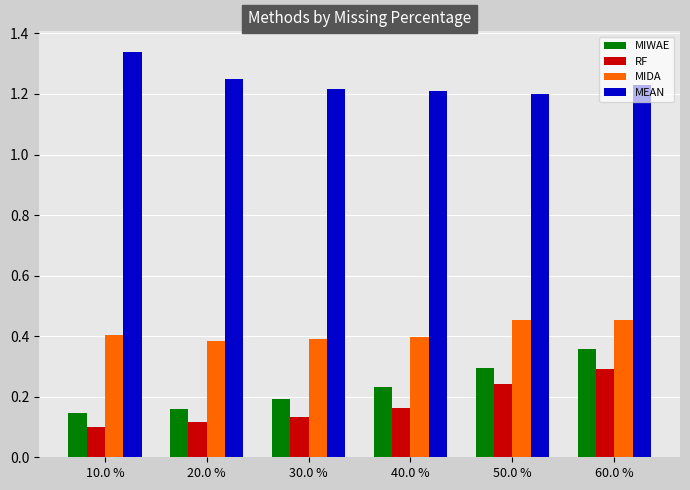

Is it true that MIDA equals 0.3 at 10.0 %?

False